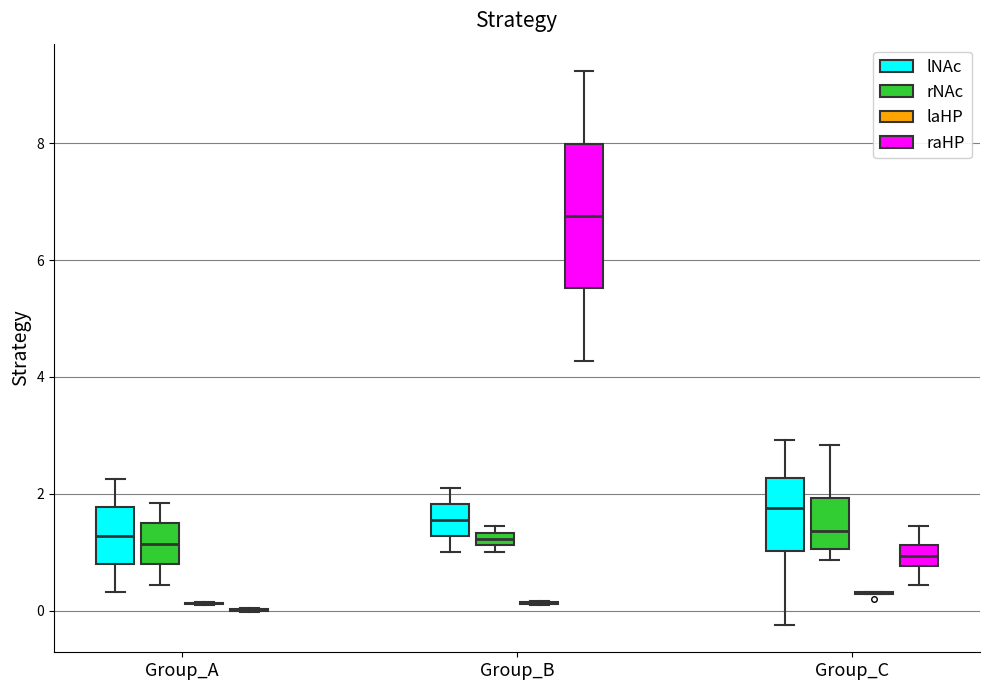

Which box is the tallest, from its lower edge to its upper edge?

Group_B (raHP)